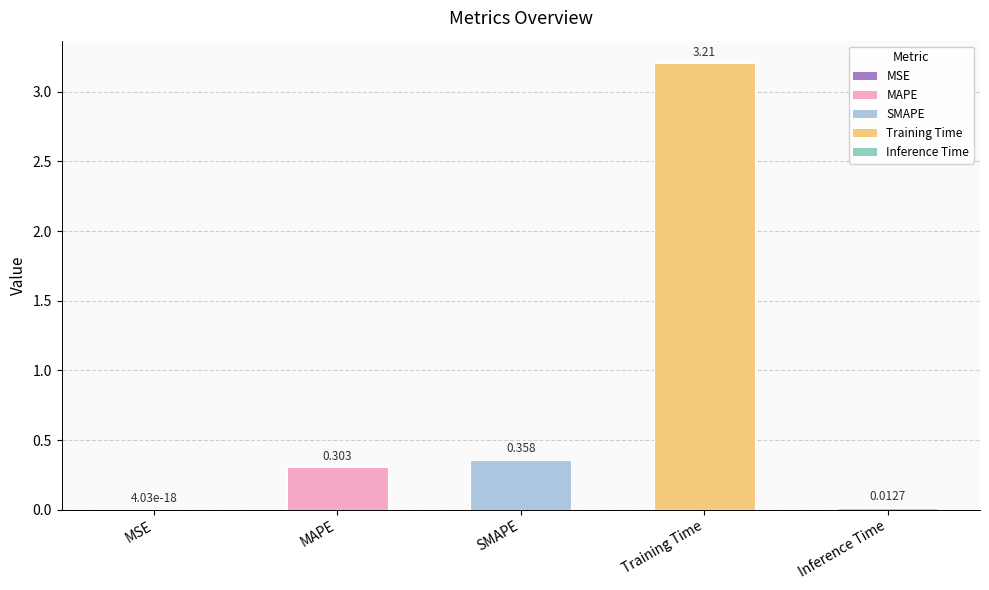

The chart shows a value of 0.0 at MSE. True or false?

True